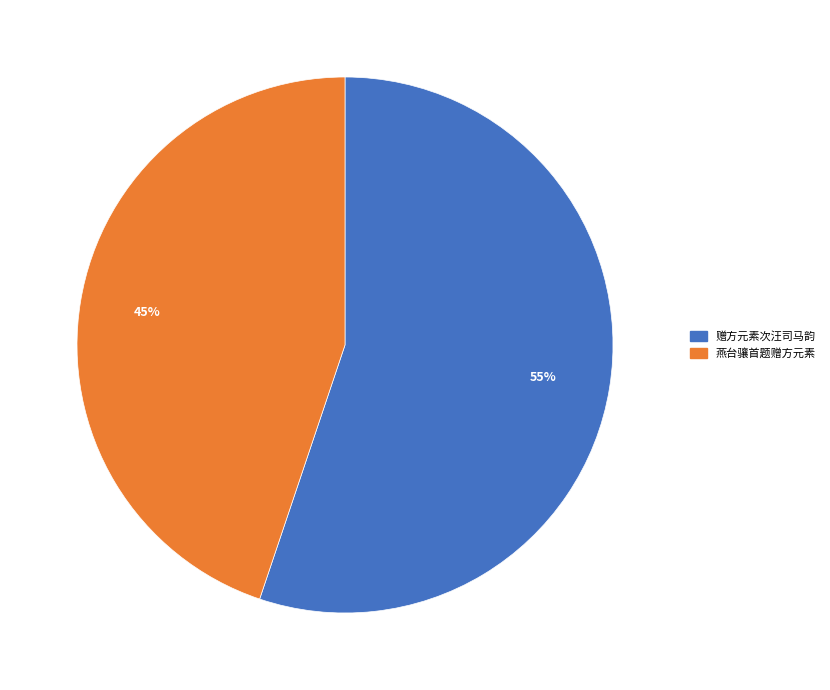

Is there any slice that represents more than half of the pie?

Yes